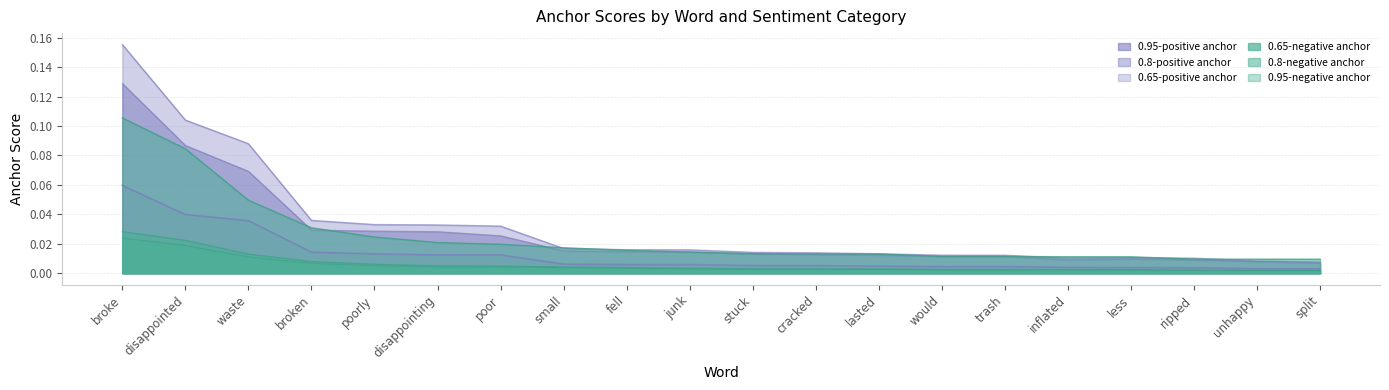

What are all the series names shown in the legend?

0.95-positive anchor, 0.8-positive anchor, 0.65-positive anchor, 0.95-negative anchor, 0.8-negative anchor, 0.65-negative anchor